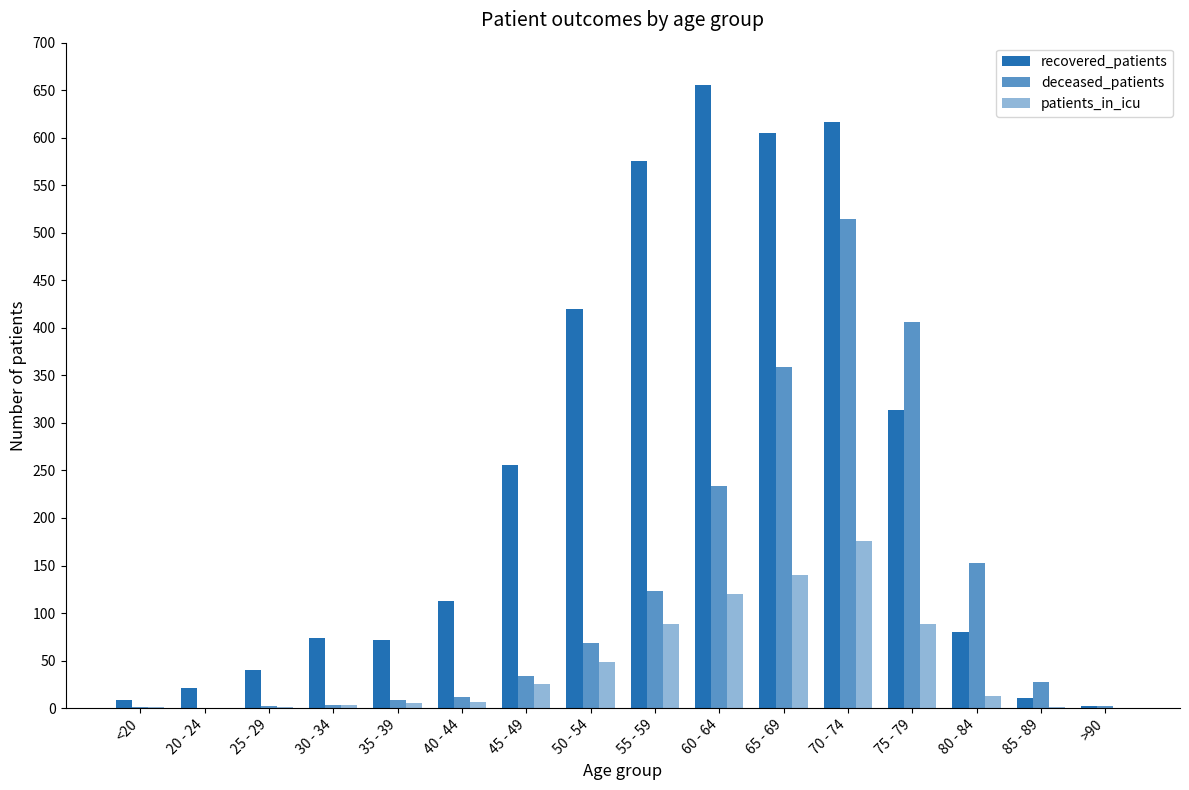

How many groups of bars are there?

16